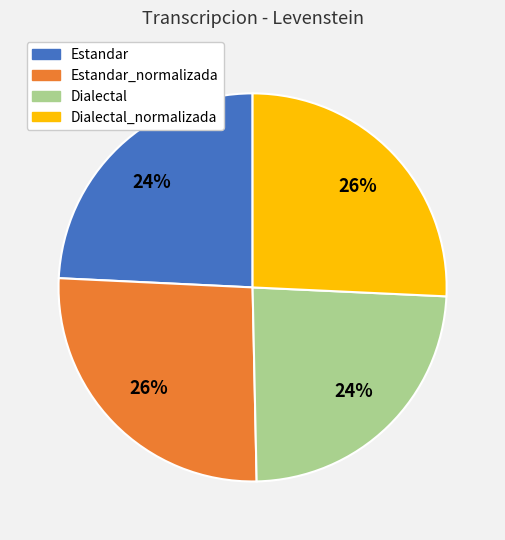

Does any single category account for the majority?

No